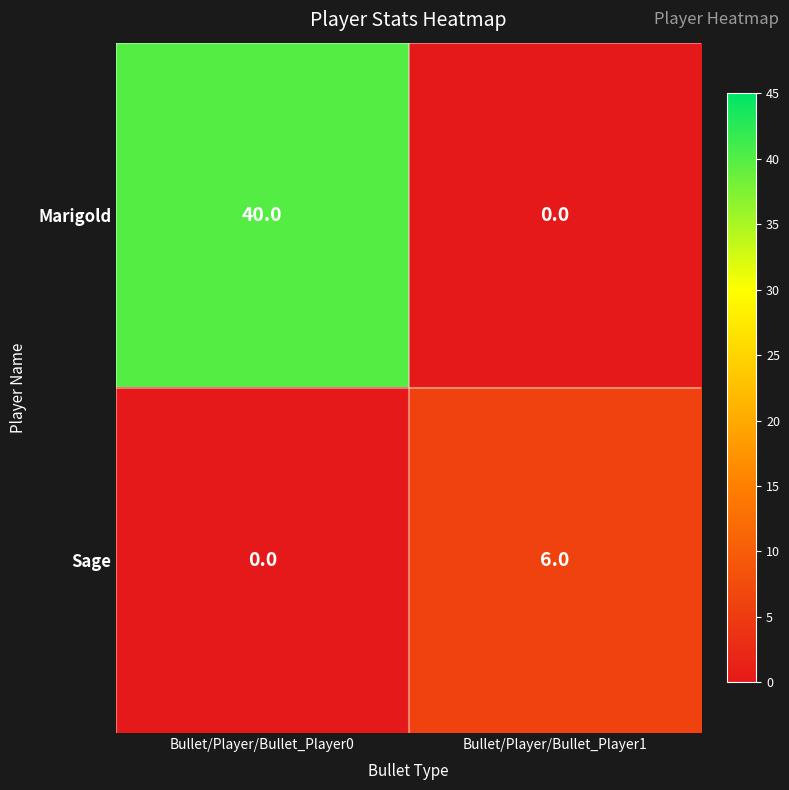

Rank the series by their average value, from lowest to highest.

Sage, Marigold